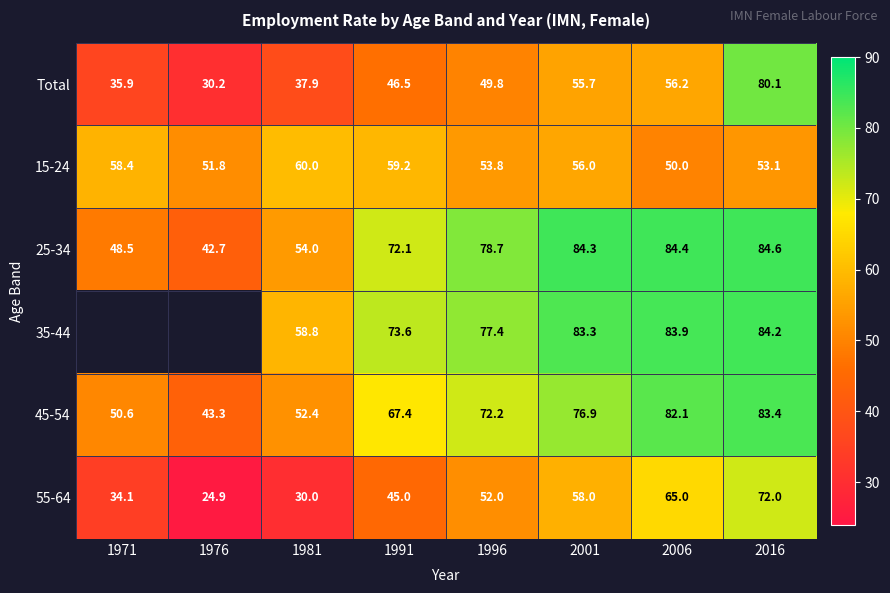

At which category is the sum across all series the highest?

2016